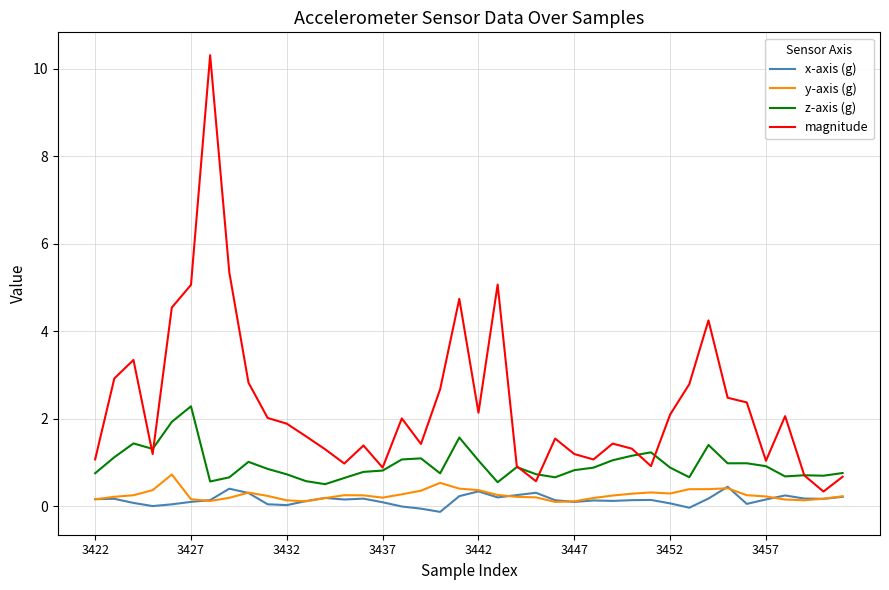

What is the minimum value for z-axis (g)?

0.5